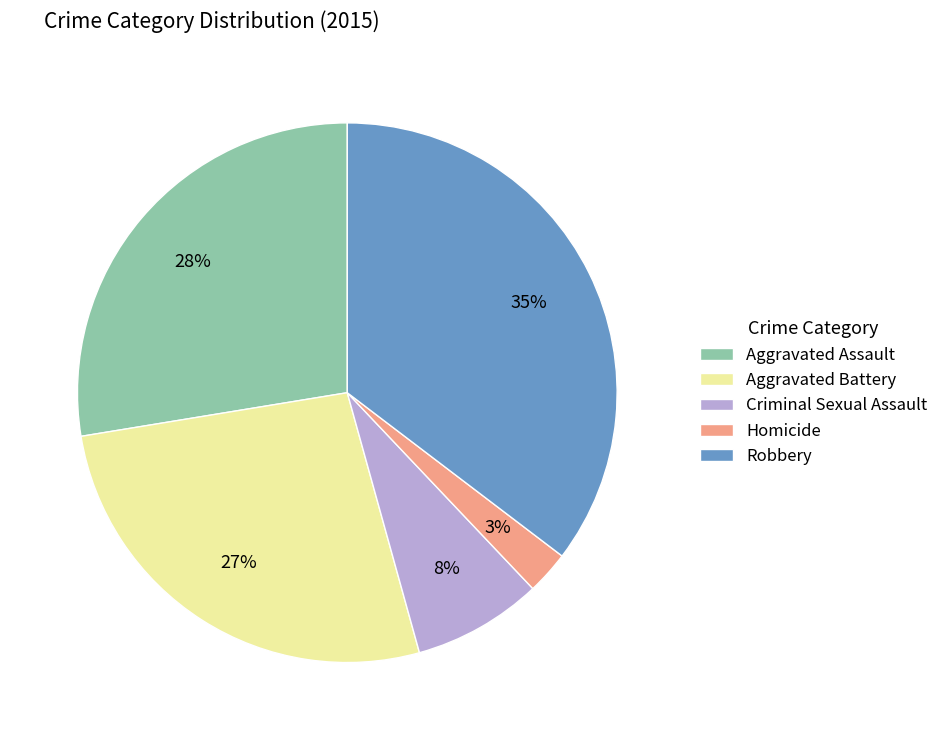

Count the number of slices in the pie.

5